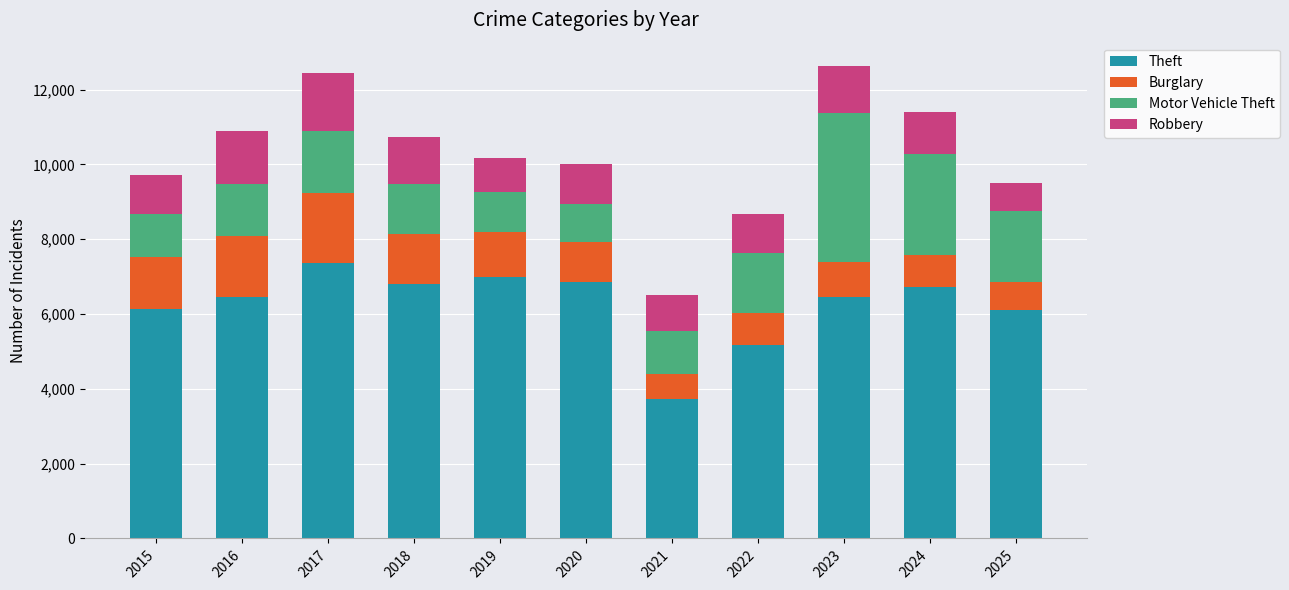

Does the chart contain any negative values?

No